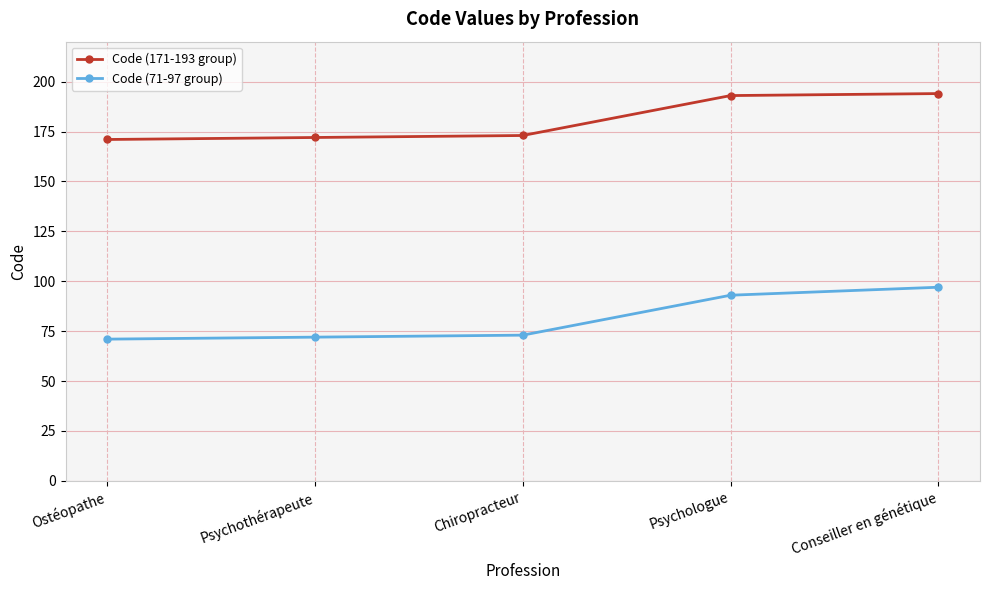

What is the difference between the Code (71-97 group) values at Ostéopathe and Conseiller en génétique?

26